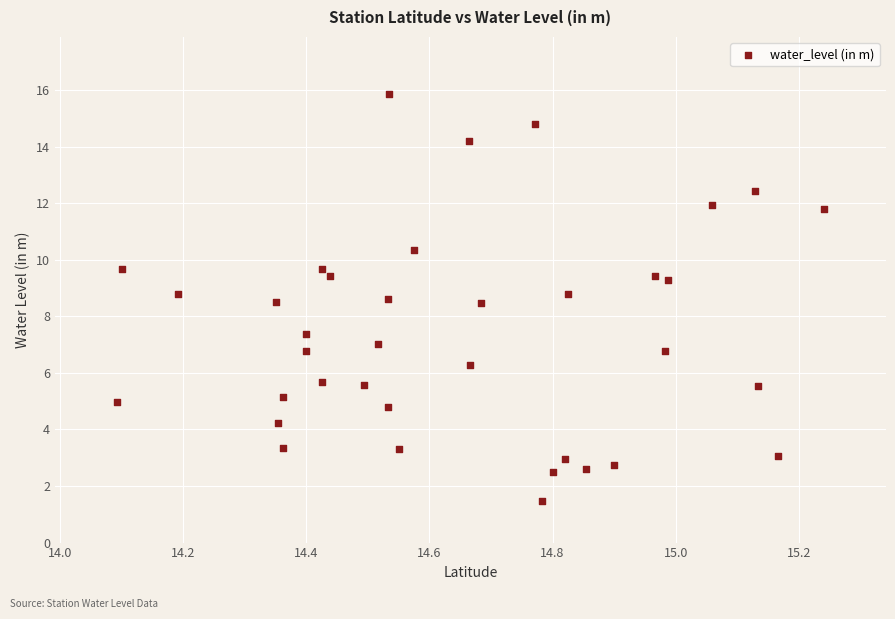

What is the range of Y values (max minus min)?

14.4